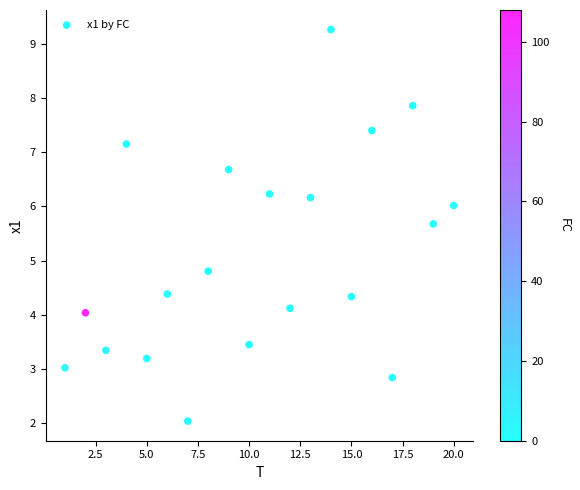

What is the range of Y values (max minus min)?

7.2